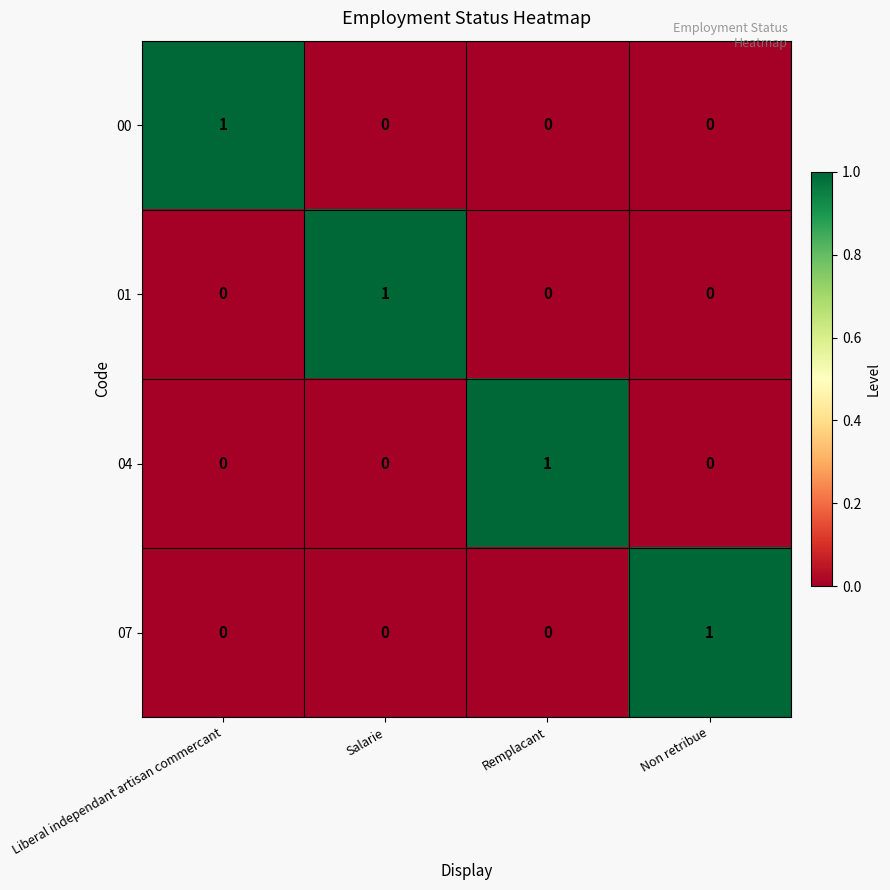

True or false: 07 has a value of 0 at Liberal independant artisan commercant.

True